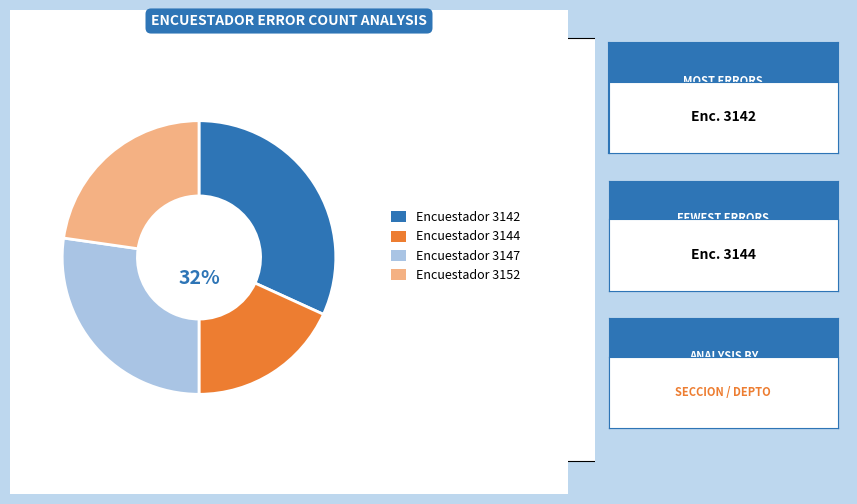

Count the number of slices in the pie.

4